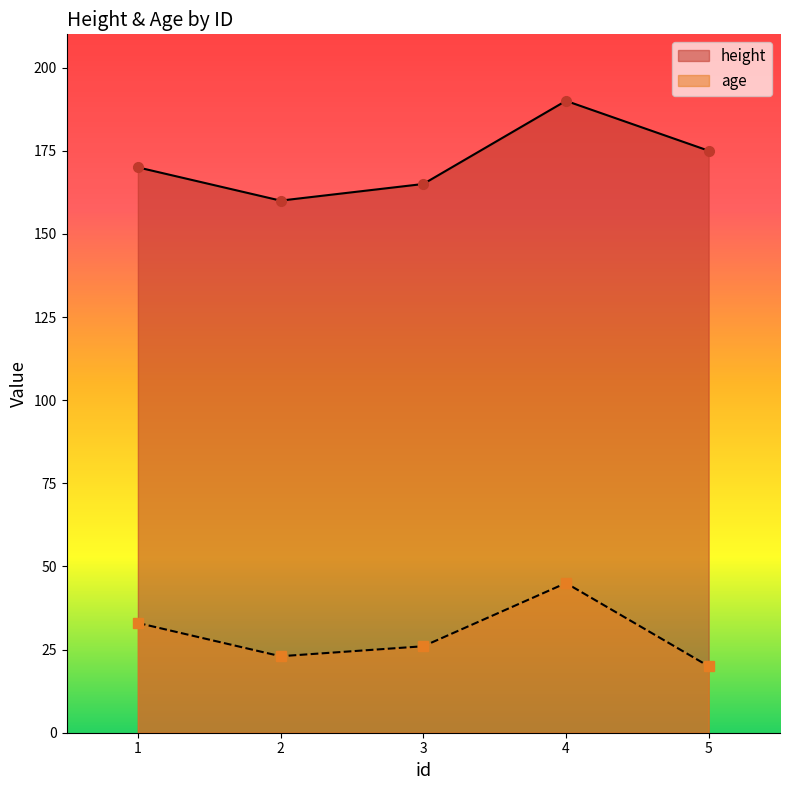

What are all the series names shown in the legend?

height, age